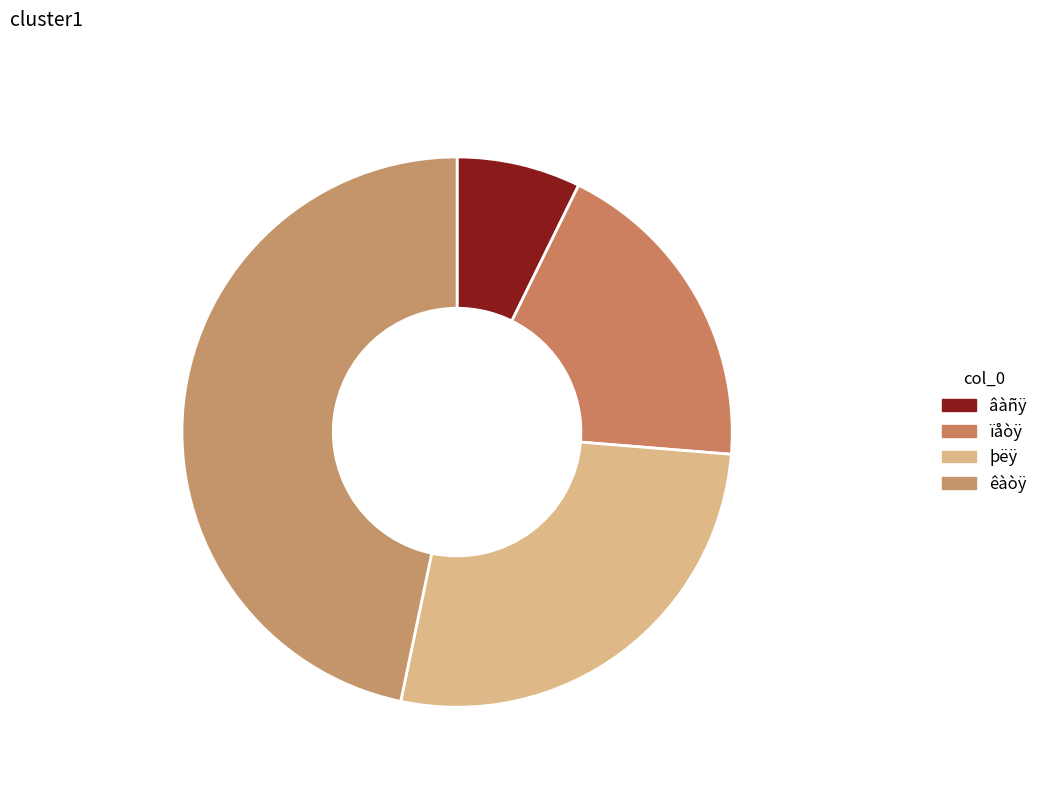

The âàñÿ slice represents 7% of the pie. True or false?

True